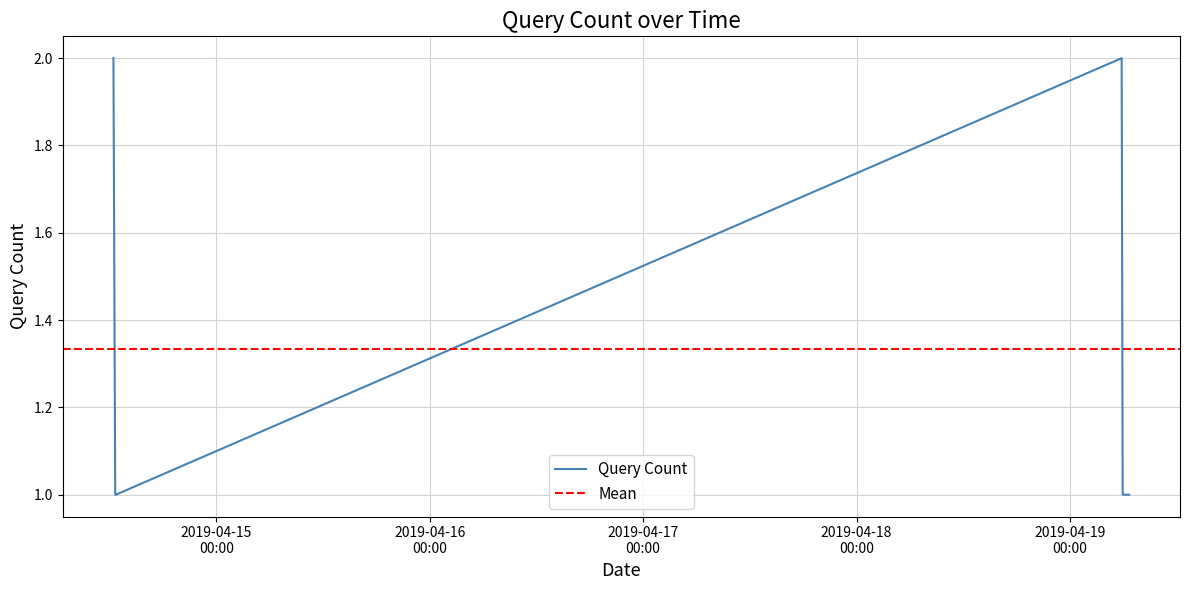

What is the label of the 1st point from the right?

2019-04-19 06:40:00